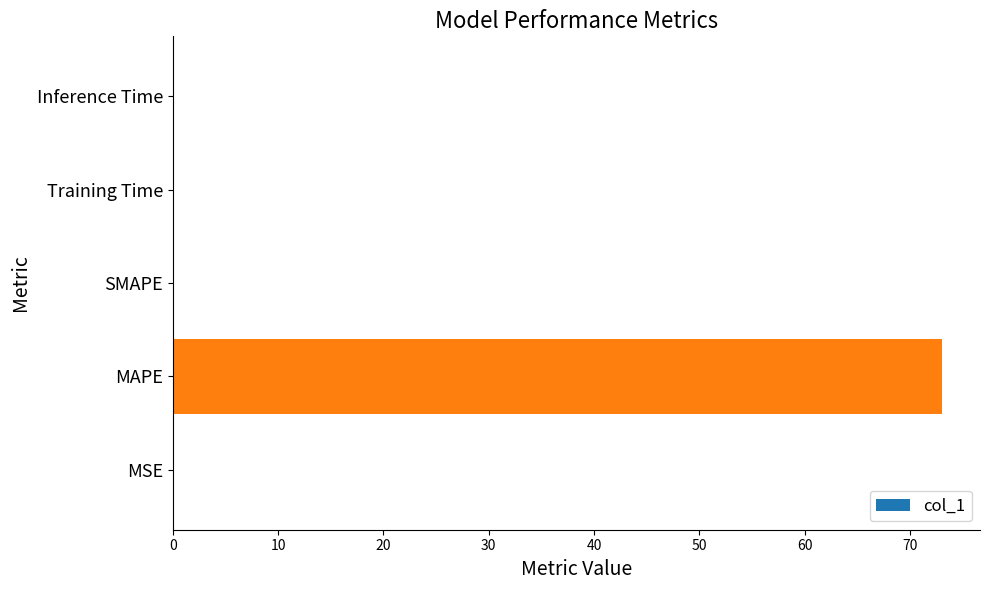

True or false: the data shows 73.0 at MAPE.

True